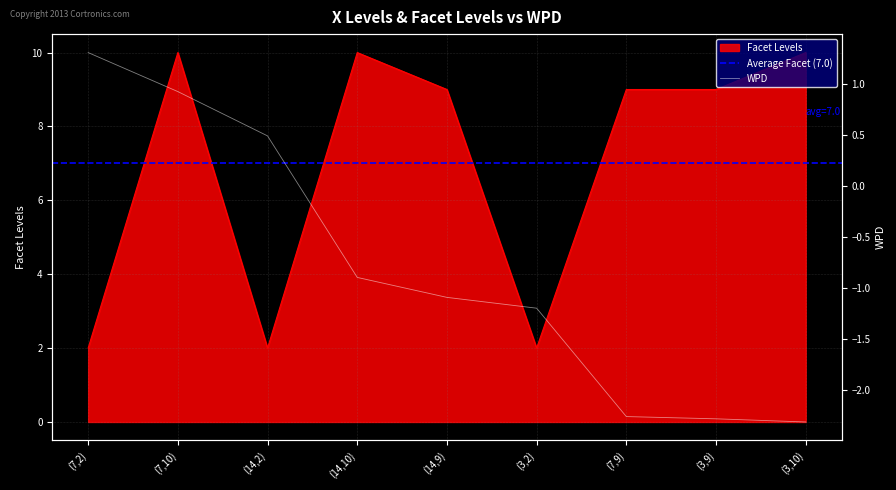

Which category has the lowest value in the wpd series?

(3,10)